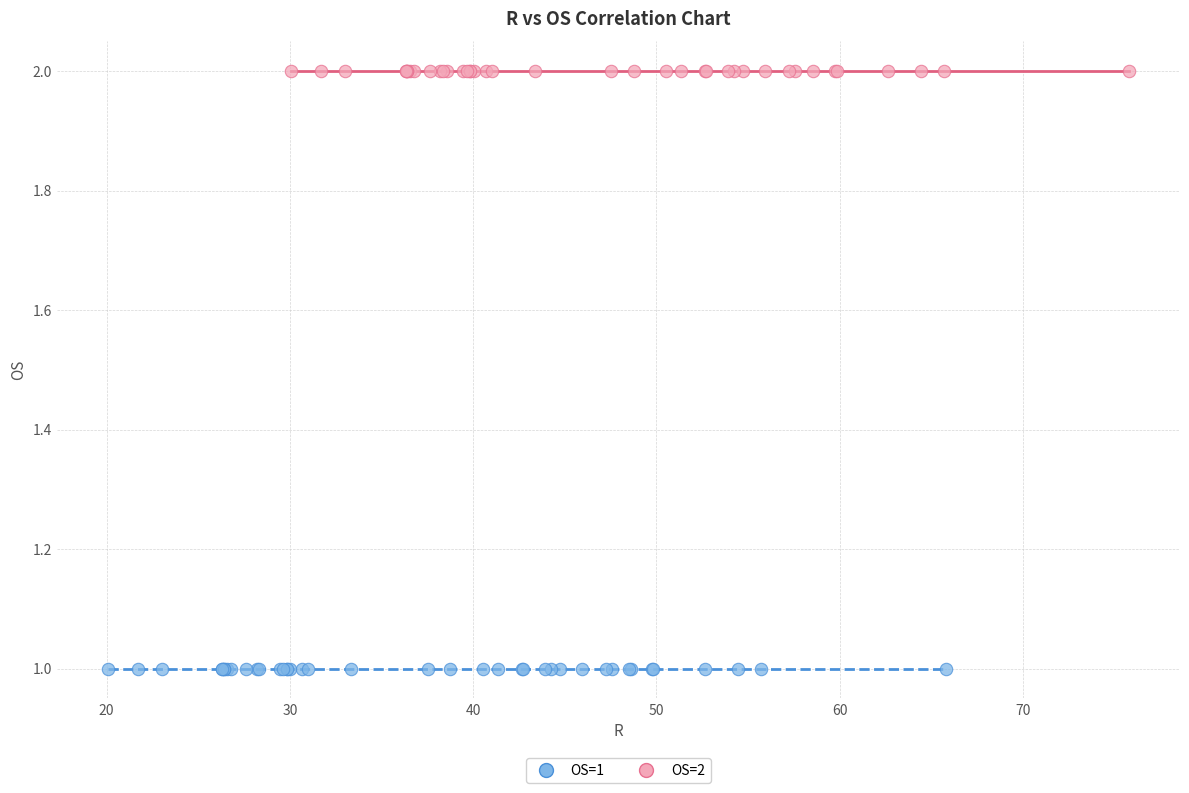

Which series reaches the maximum Y coordinate?

OS=2